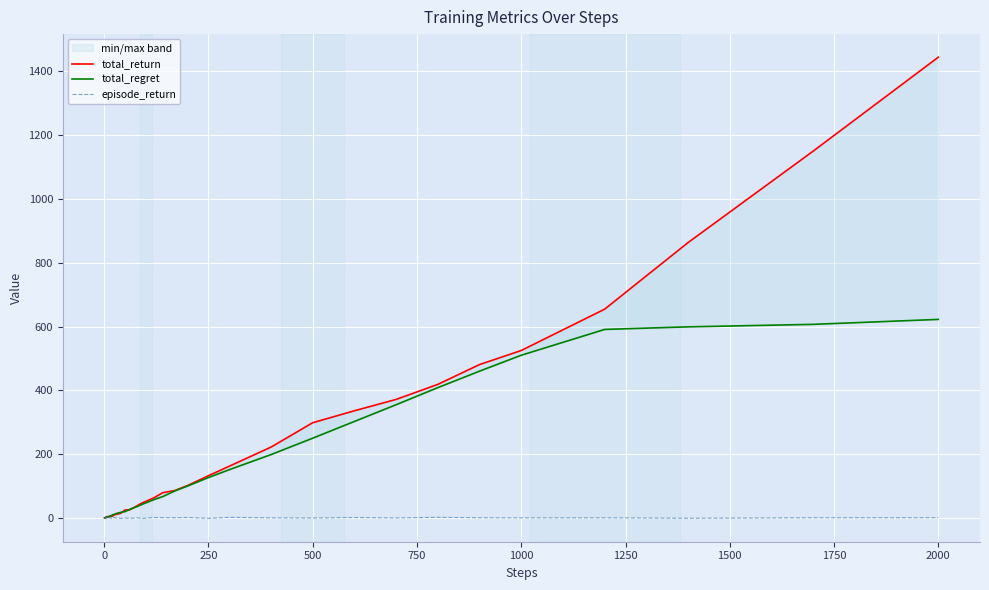

Which series ends up on top after the final intersection of total_regret and episode_return?

total_regret